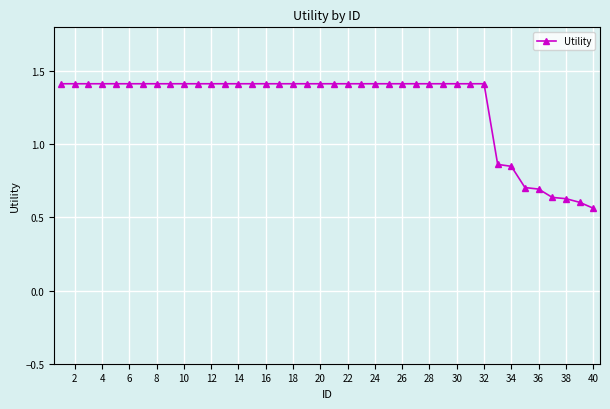

How many values are between 1 and 2?

32